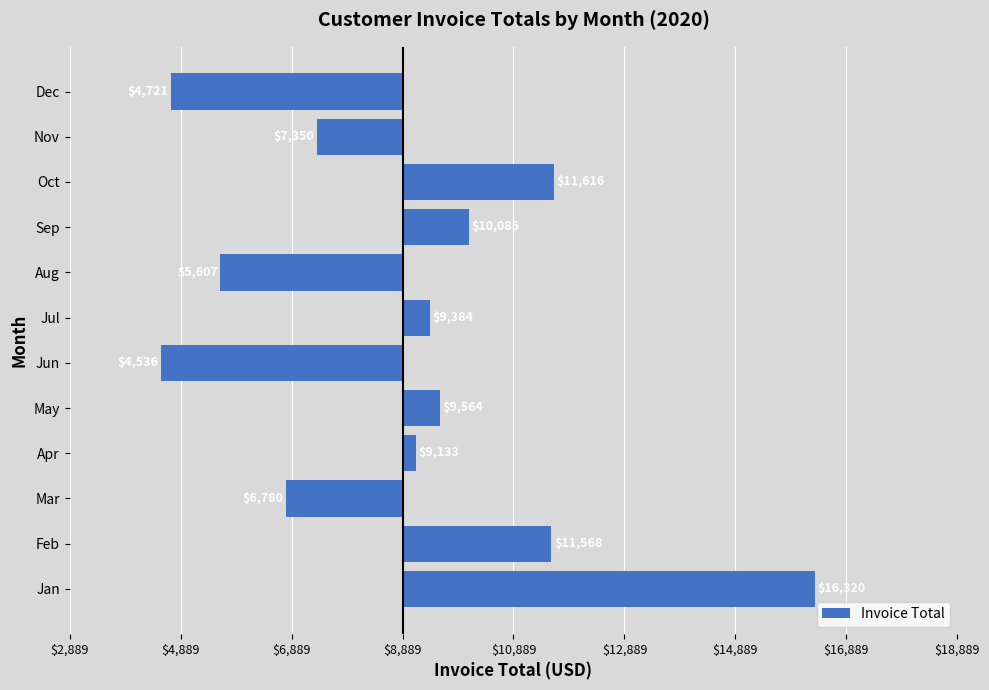

Does the chart contain any negative values?

Yes